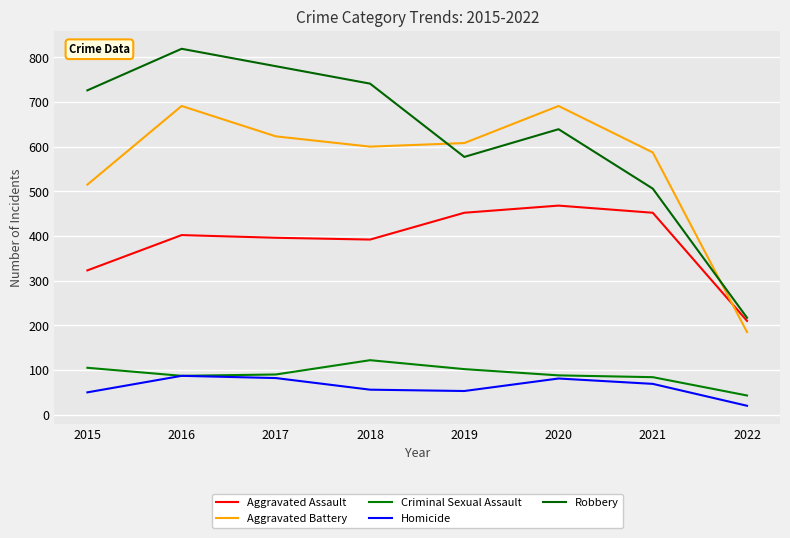

True or false: Homicide has a value of 33 at 2019.

False